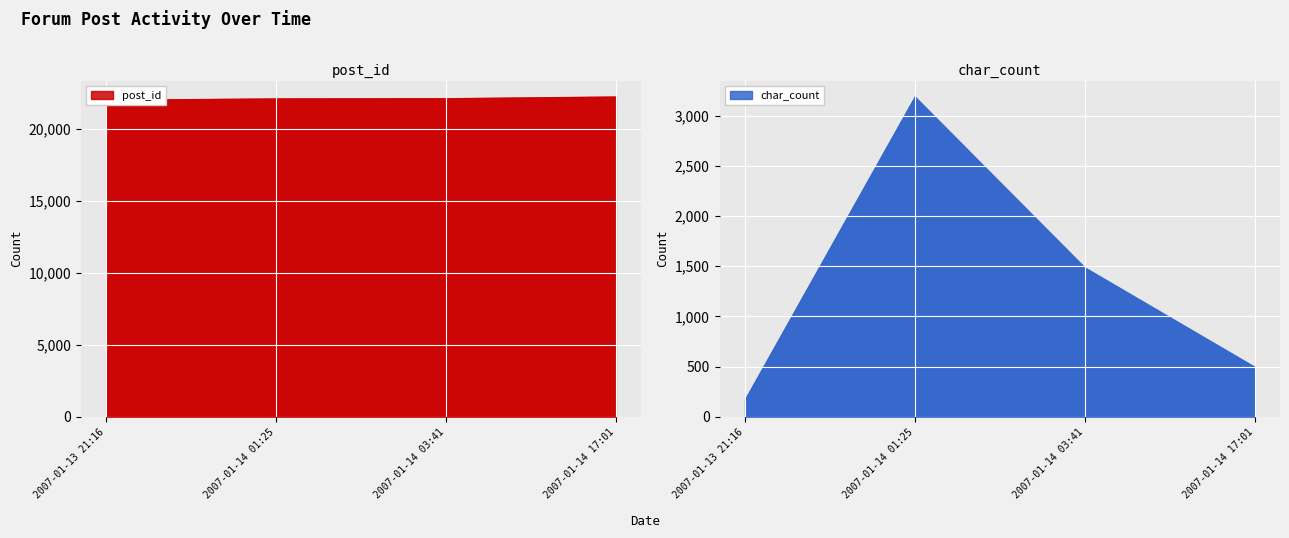

Which series has the largest total across all categories?

post_id